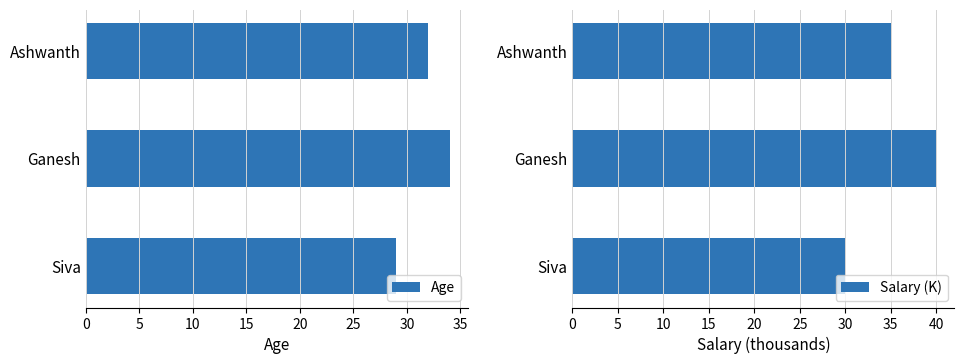

Rank the categories by Age value from lowest to highest.

Siva, Ashwanth, Ganesh